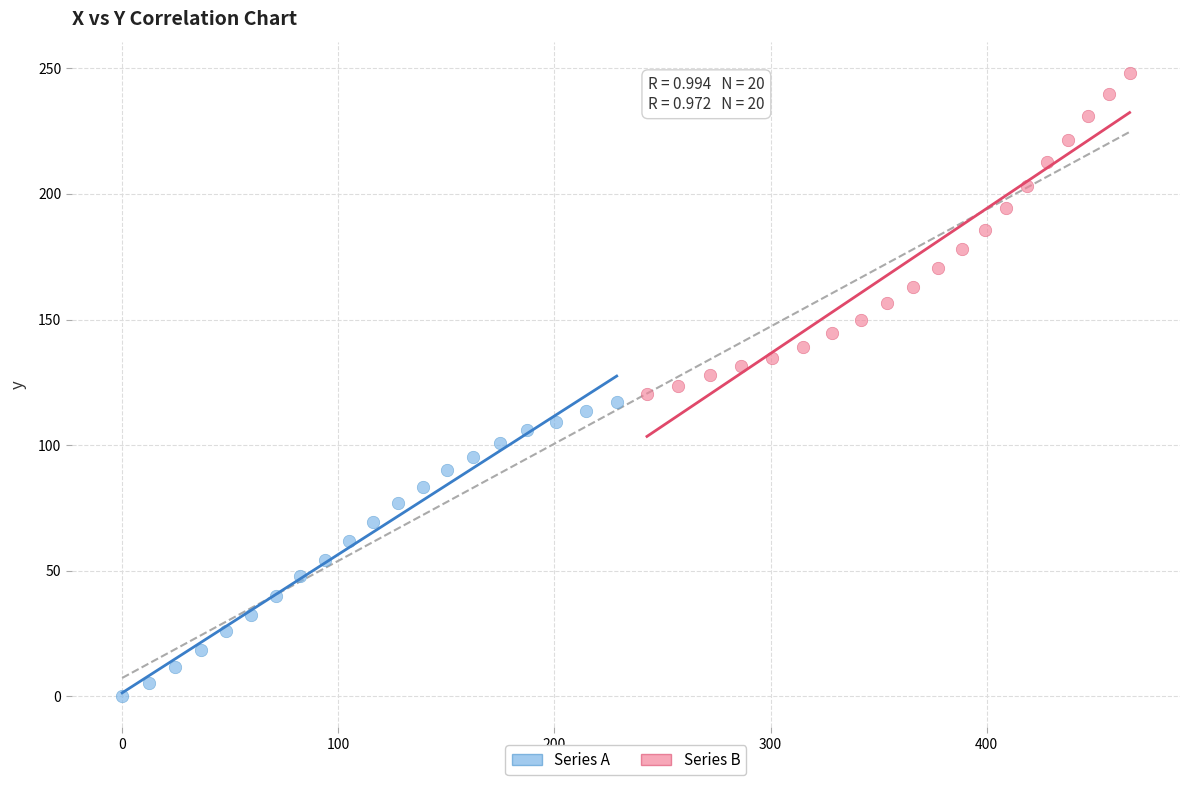

Which series has the widest spread of Y values?

Series B